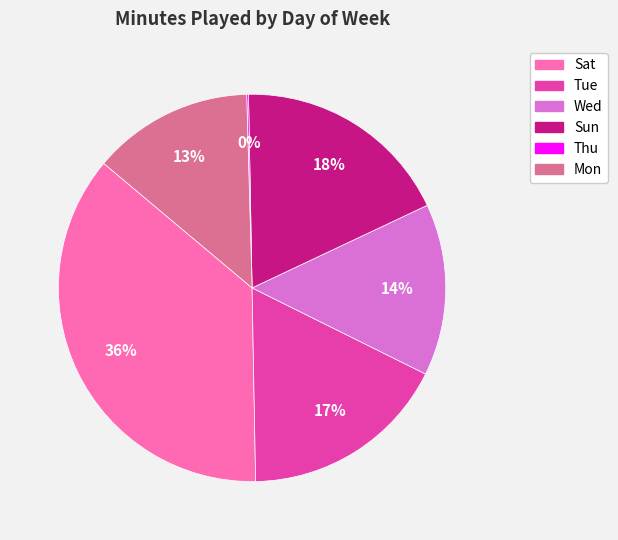

Which slice is the largest?

Sat